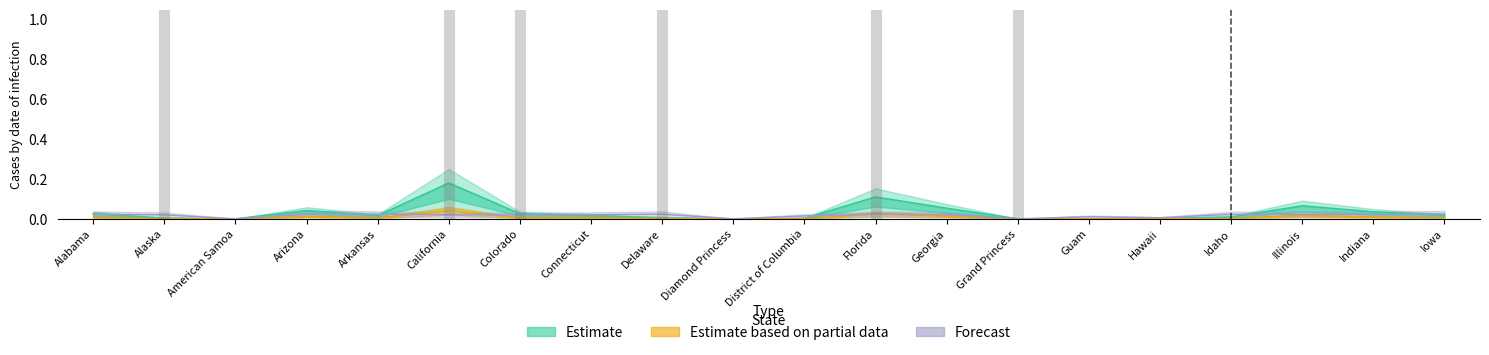

What is the label of the 2nd point from the left?

Alaska